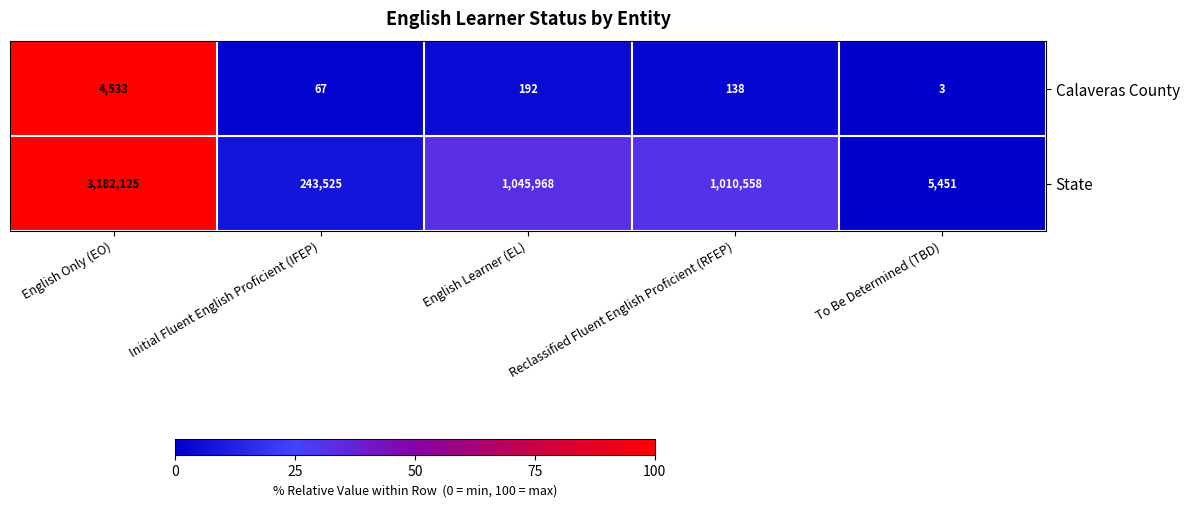

What is the maximum value shown in the chart?

3182125